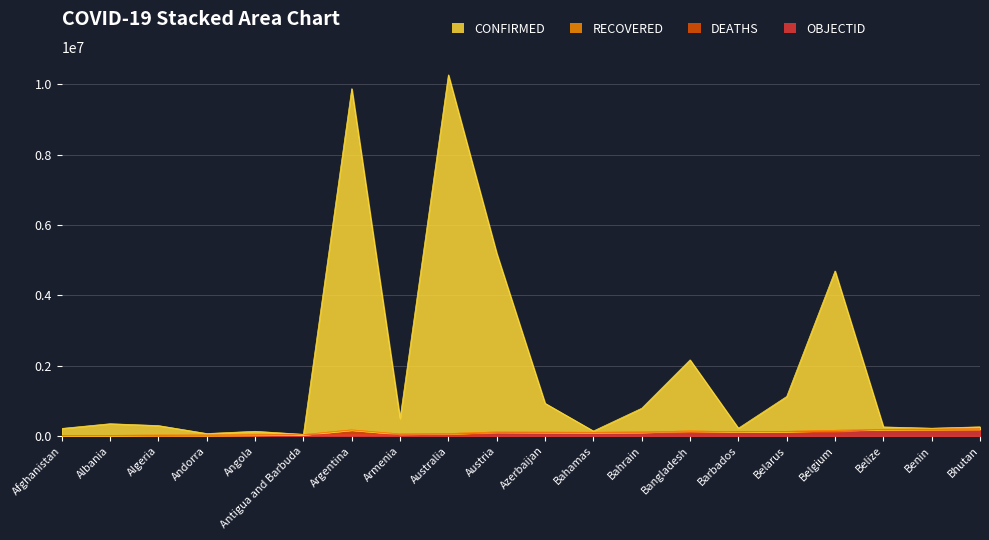

What is the minimum value for OBJECTID?

5000